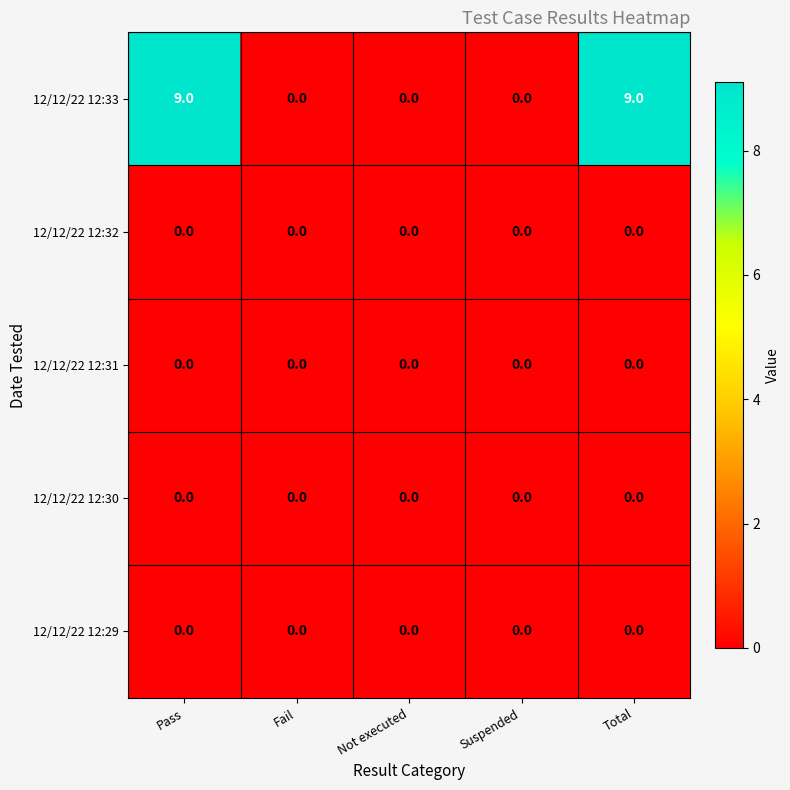

Which series has the largest total across all categories?

12/12/22 12:33